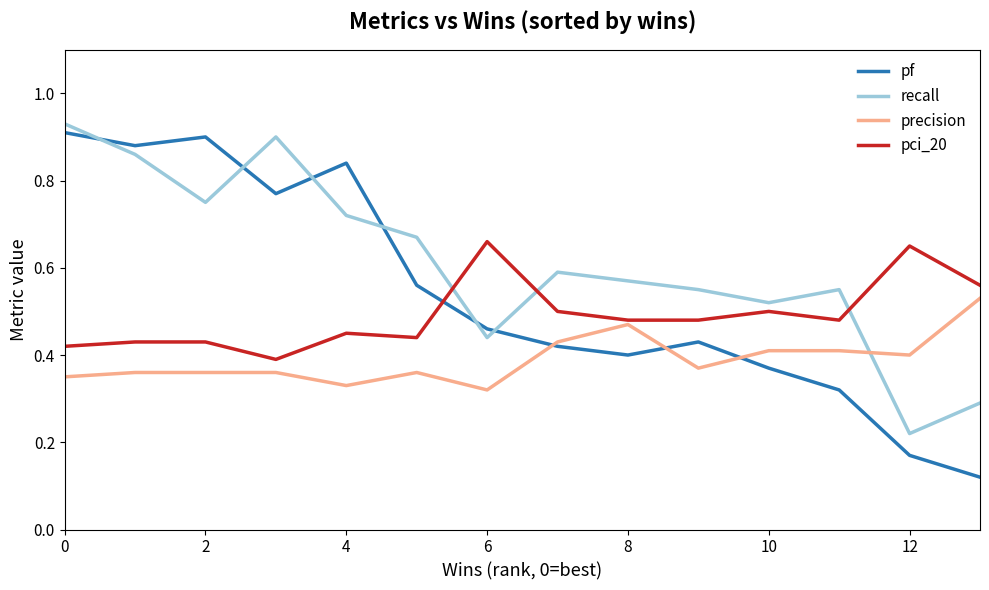

Which series has the largest total across all categories?

recall